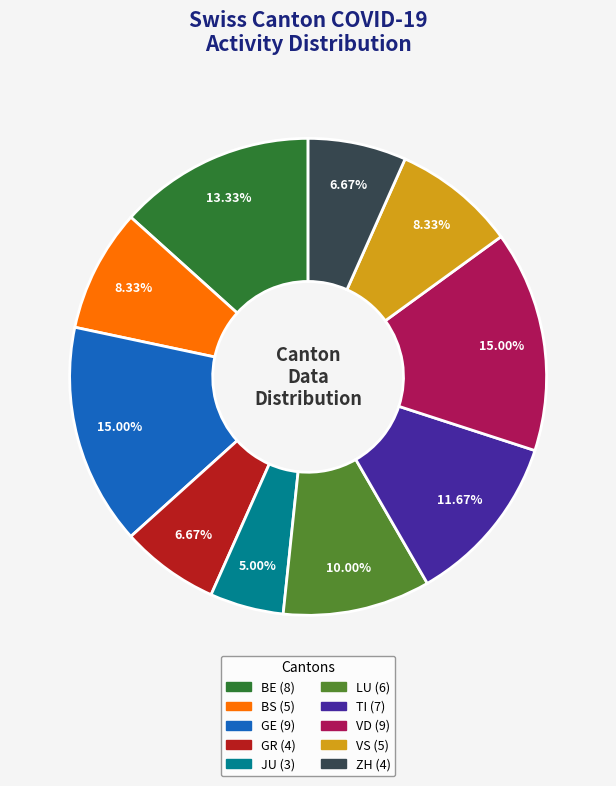

How many segments does this pie chart have?

10